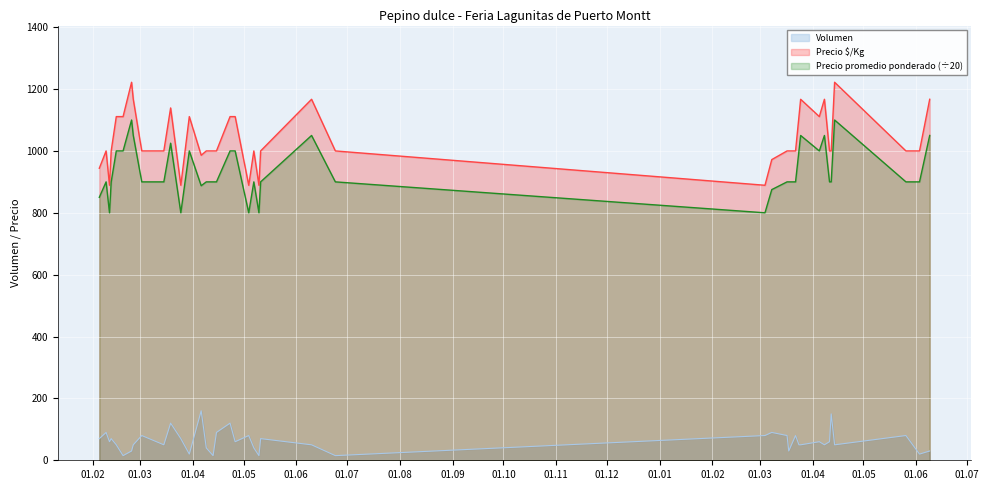

True or false: Precio promedio ponderado and Precio $/Kg cross at least once.

False